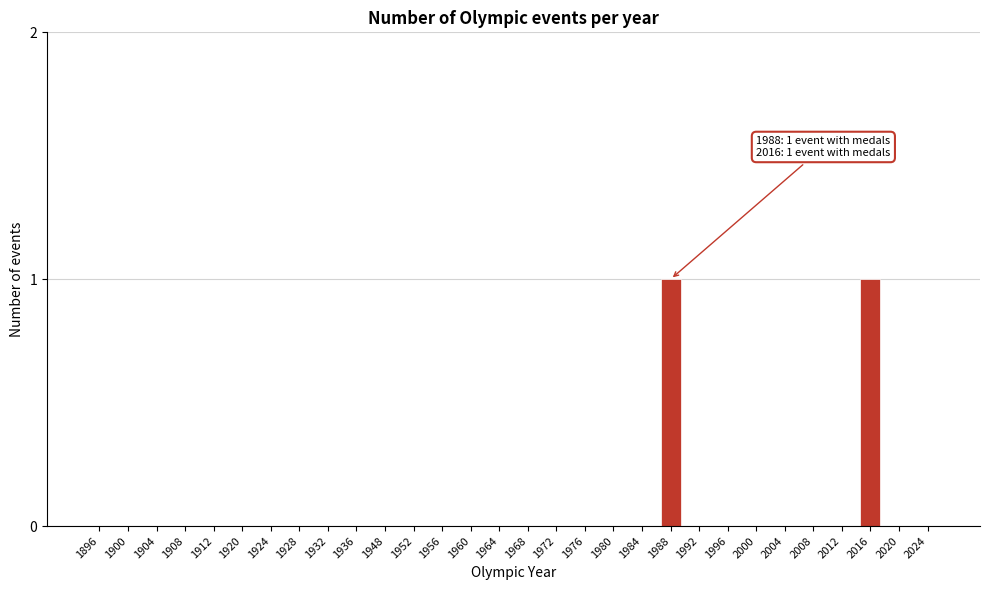

Reading left to right, transcribe all the data shown in this chart.

1896=0	1900=0	1904=0	1908=0	1912=0	1920=0	1924=0	1928=0	1932=0	1936=0	1948=0	1952=0	1956=0	1960=0	1964=0	1968=0	1972=0	1976=0	1980=0	1984=0	1988=1	1992=0	1996=0	2000=0	2004=0	2008=0	2012=0	2016=1	2020=0	2024=0